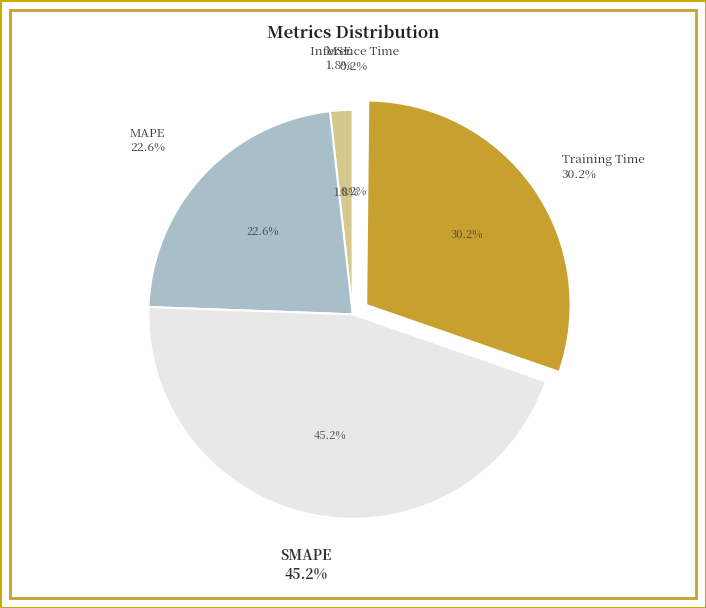

True or false: MSE accounts for 10% of the total.

False